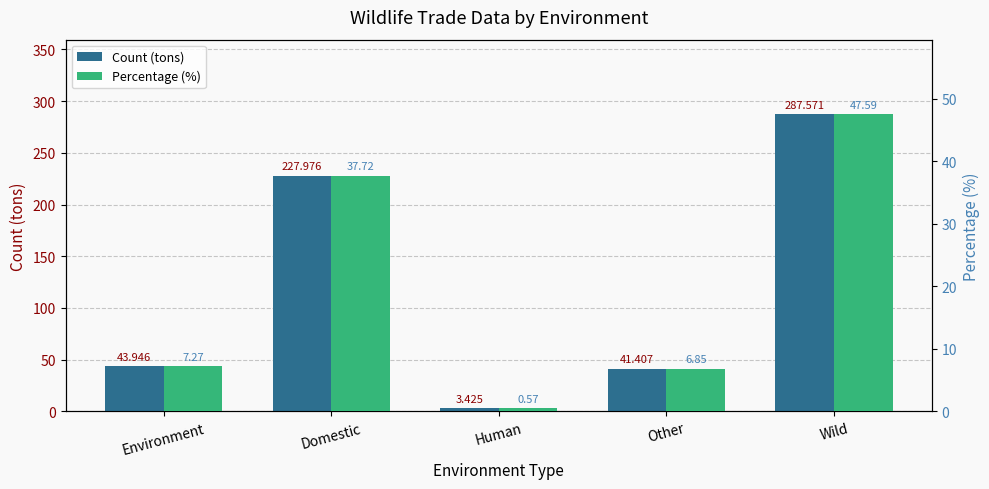

Reading right to left, transcribe all the data shown in this chart.

Count (tons): 287.6	41.4	3.4	228.0	43.9
Percentage (%): 47.6	6.9	0.6	37.7	7.3